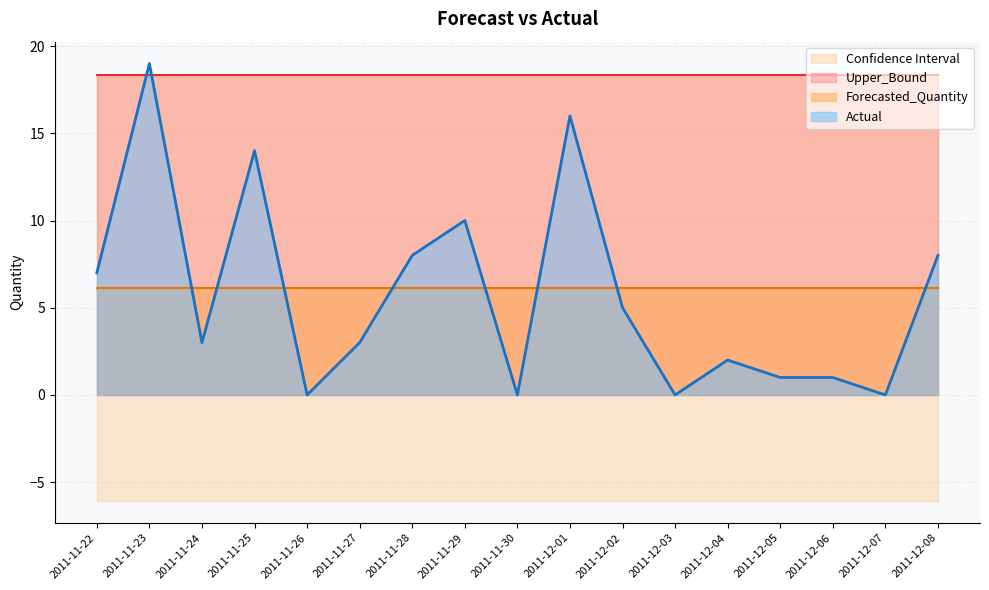

What is the total value across all series at 2011-11-22?

25.4